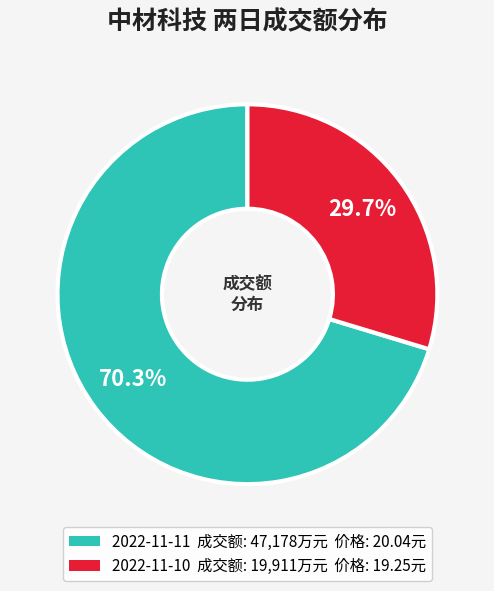

Is there any slice that represents more than half of the pie?

Yes